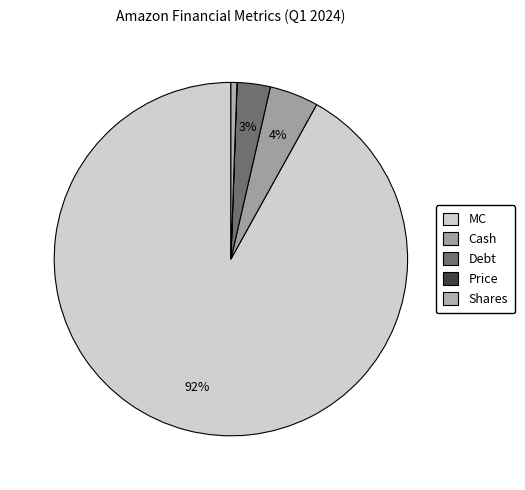

Between Shares and Debt, which is larger?

Debt